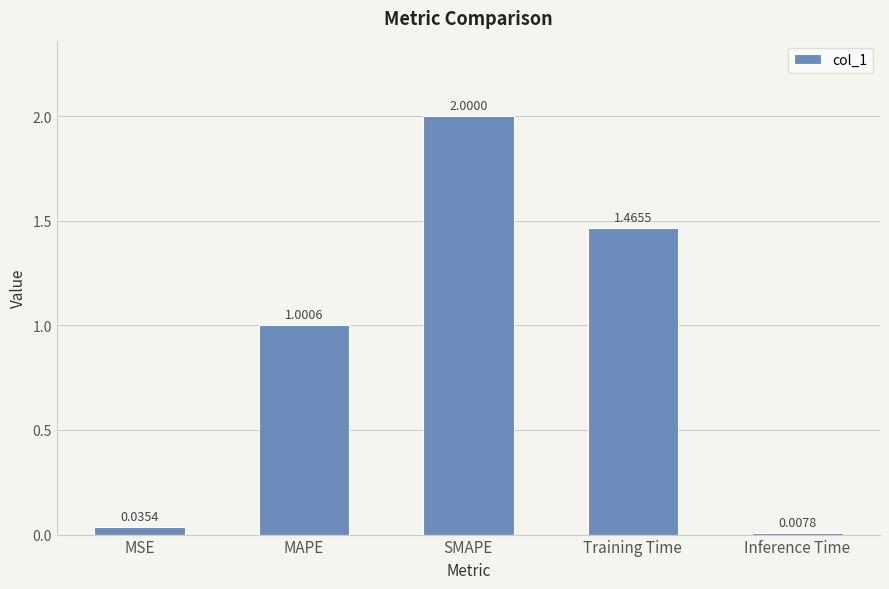

What is the greatest value displayed?

2.0